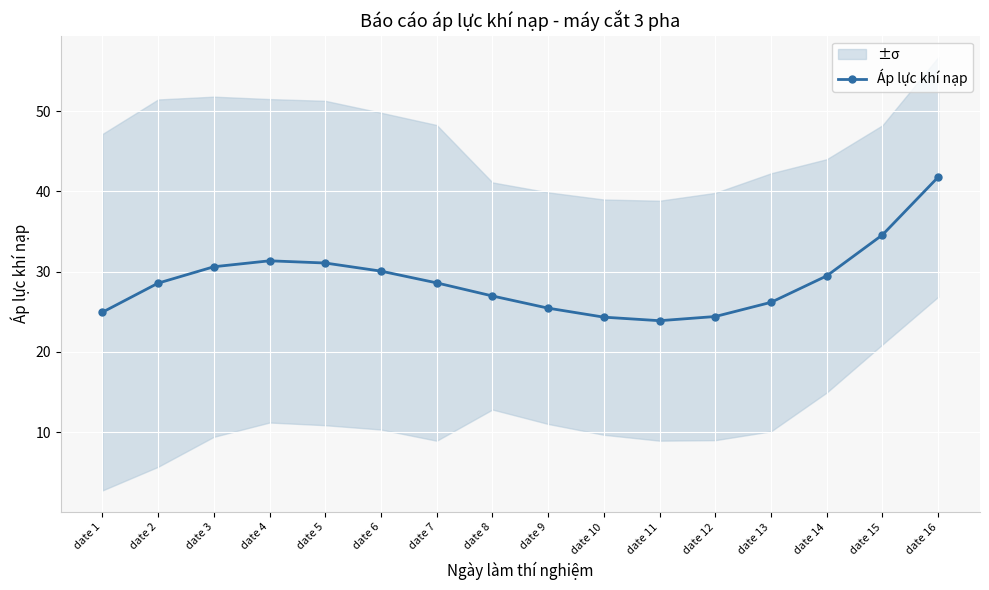

Reading left to right, transcribe all the data shown in this chart.

date 1=24.9	date 2=28.6	date 3=30.6	date 4=31.3	date 5=31.1	date 6=30.0	date 7=28.6	date 8=27.0	date 9=25.4	date 10=24.3	date 11=23.9	date 12=24.4	date 13=26.2	date 14=29.5	date 15=34.6	date 16=41.8